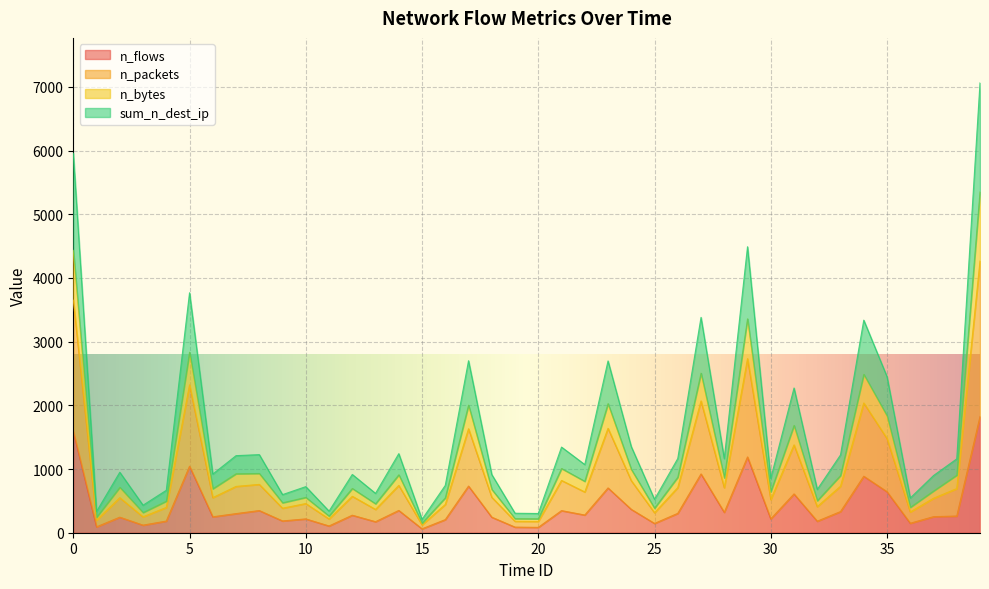

Is the value of n_packets at 11 greater than the value of n_bytes at 35?

No